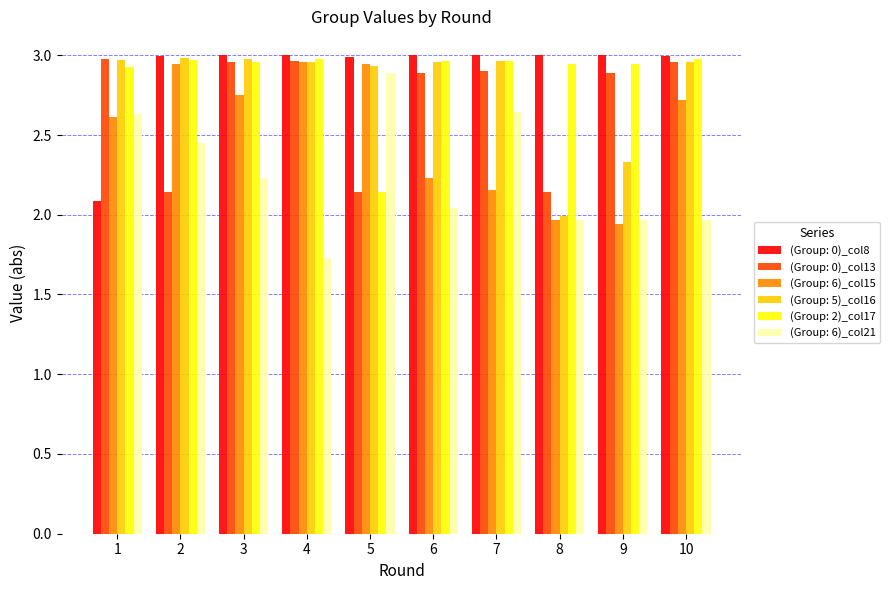

Which series has the largest range (max minus min)?

(Group: 6)_col21